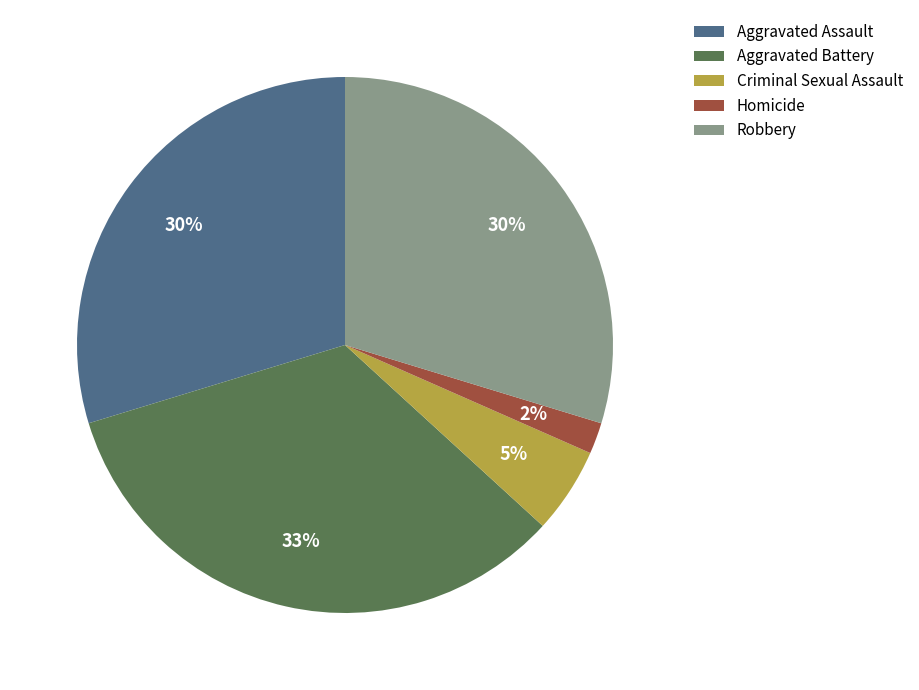

What is the largest slice in the pie chart?

Aggravated Battery